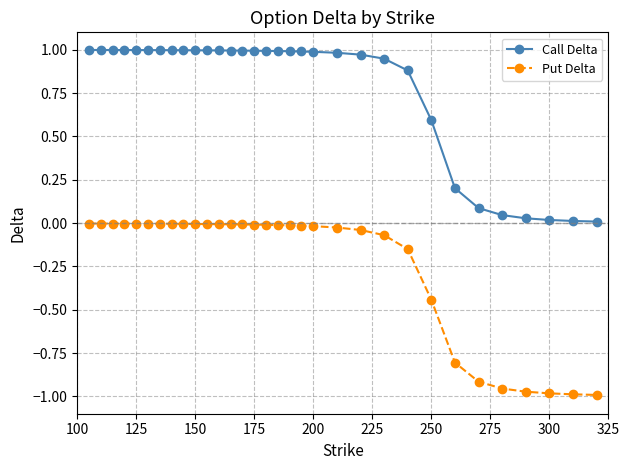

Which series has the largest total across all categories?

Call Delta